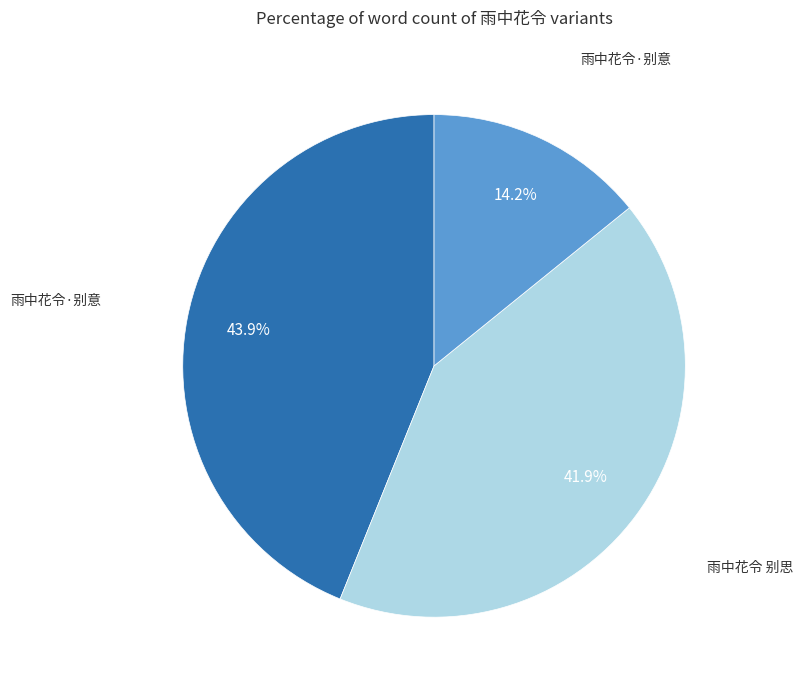

Is there any slice that represents more than half of the pie?

No